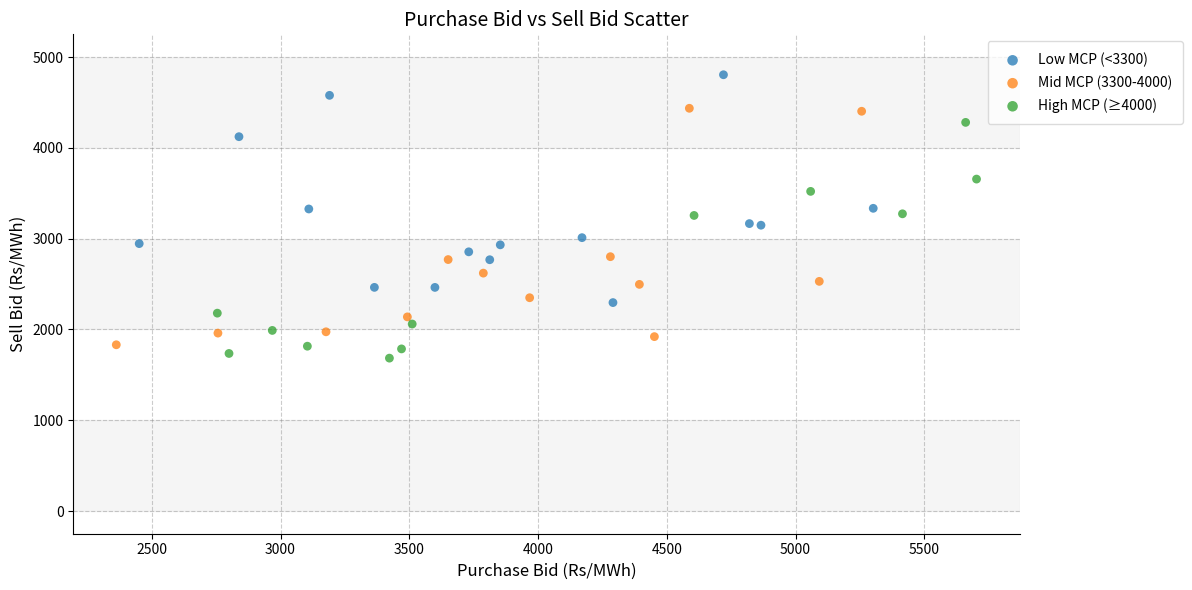

Which series contains the highest Y value?

Low MCP (<3300)